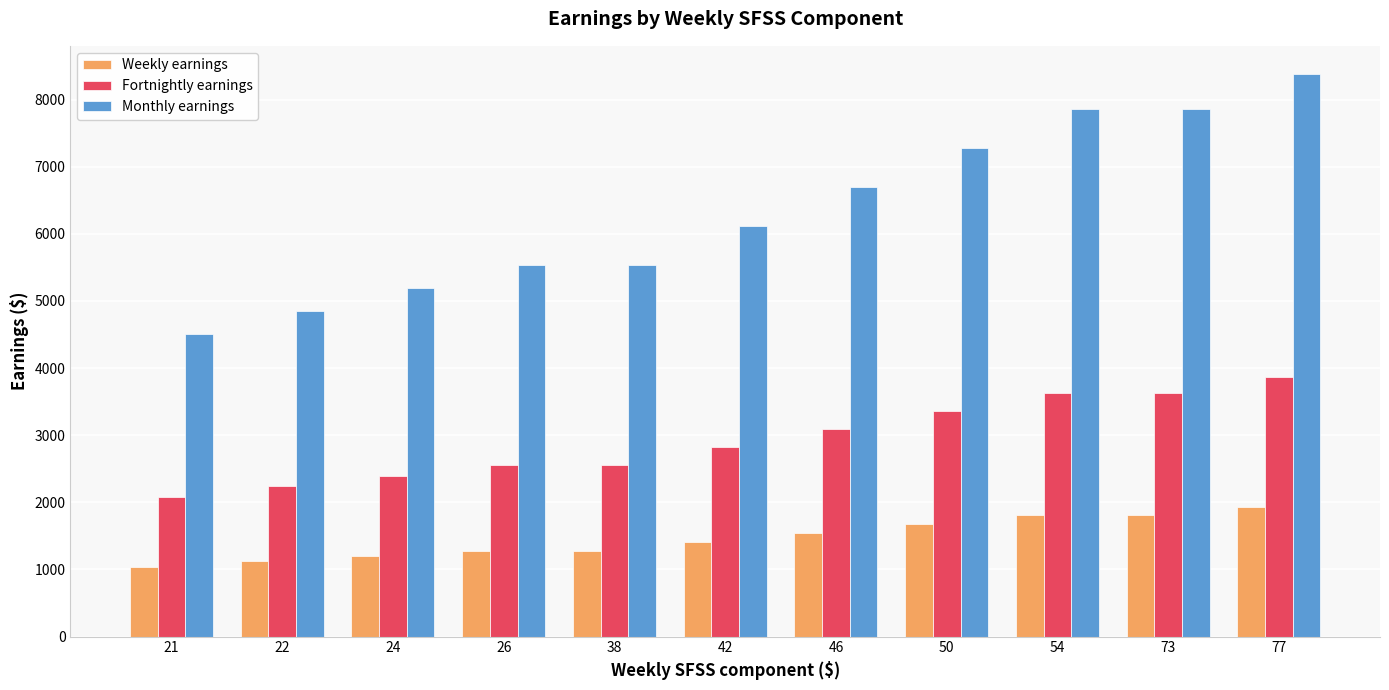

Is it true that Fortnightly earnings equals 2556.0 at 38?

True